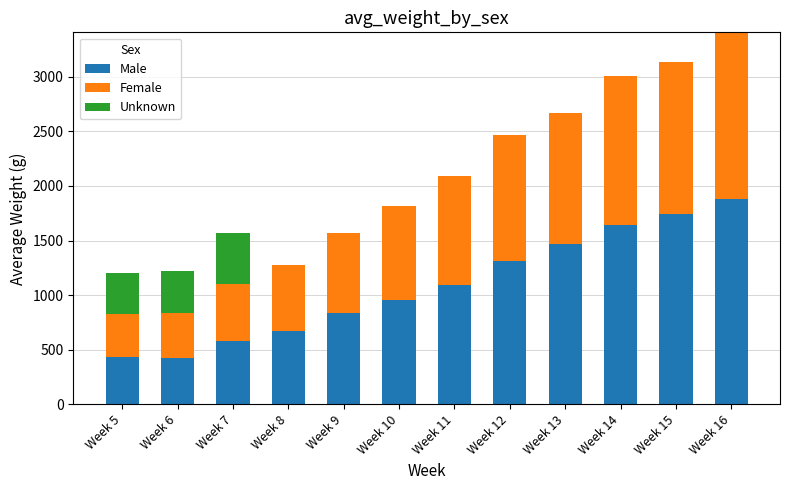

At which category is the sum across all series the highest?

Week 16